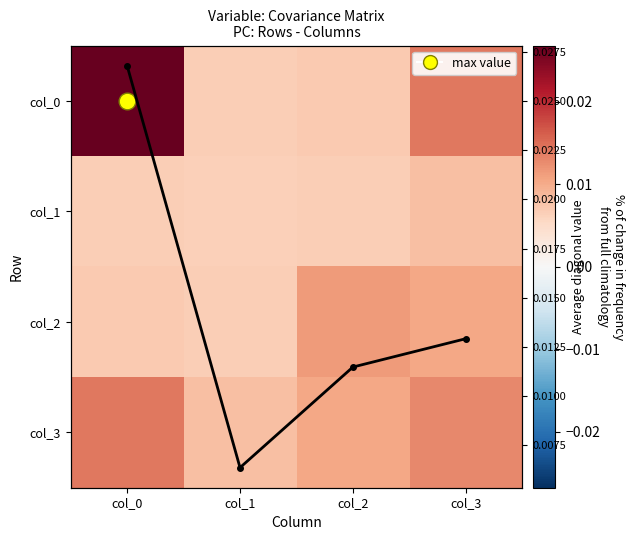

Is it true that col_1 equals 0.0 at col_0?

False